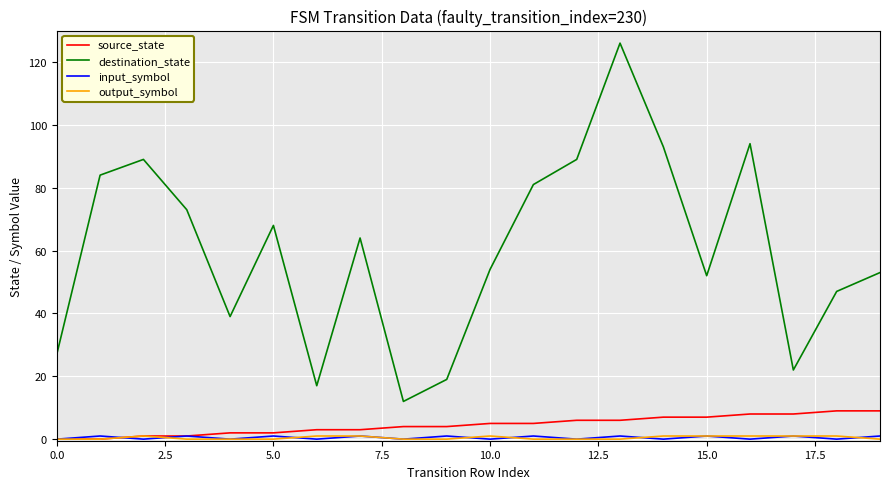

True or false: source_state and destination_state intersect in this chart.

False